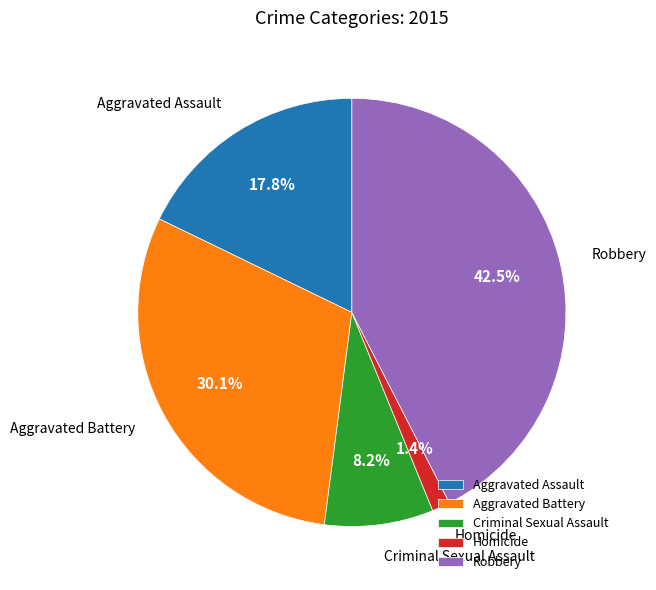

Between Aggravated Assault and Aggravated Battery, which is larger?

Aggravated Battery